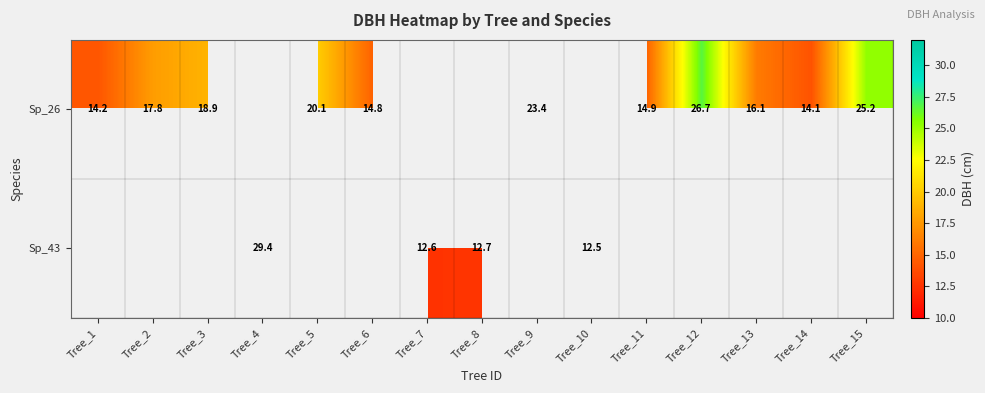

List the series in order of their peak value, lowest first.

Sp_26, Sp_43